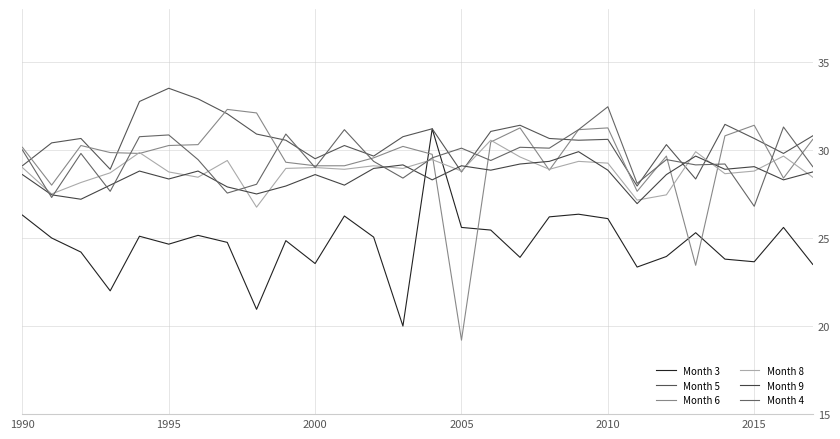

Does the chart display data point markers on the line(s)?

No